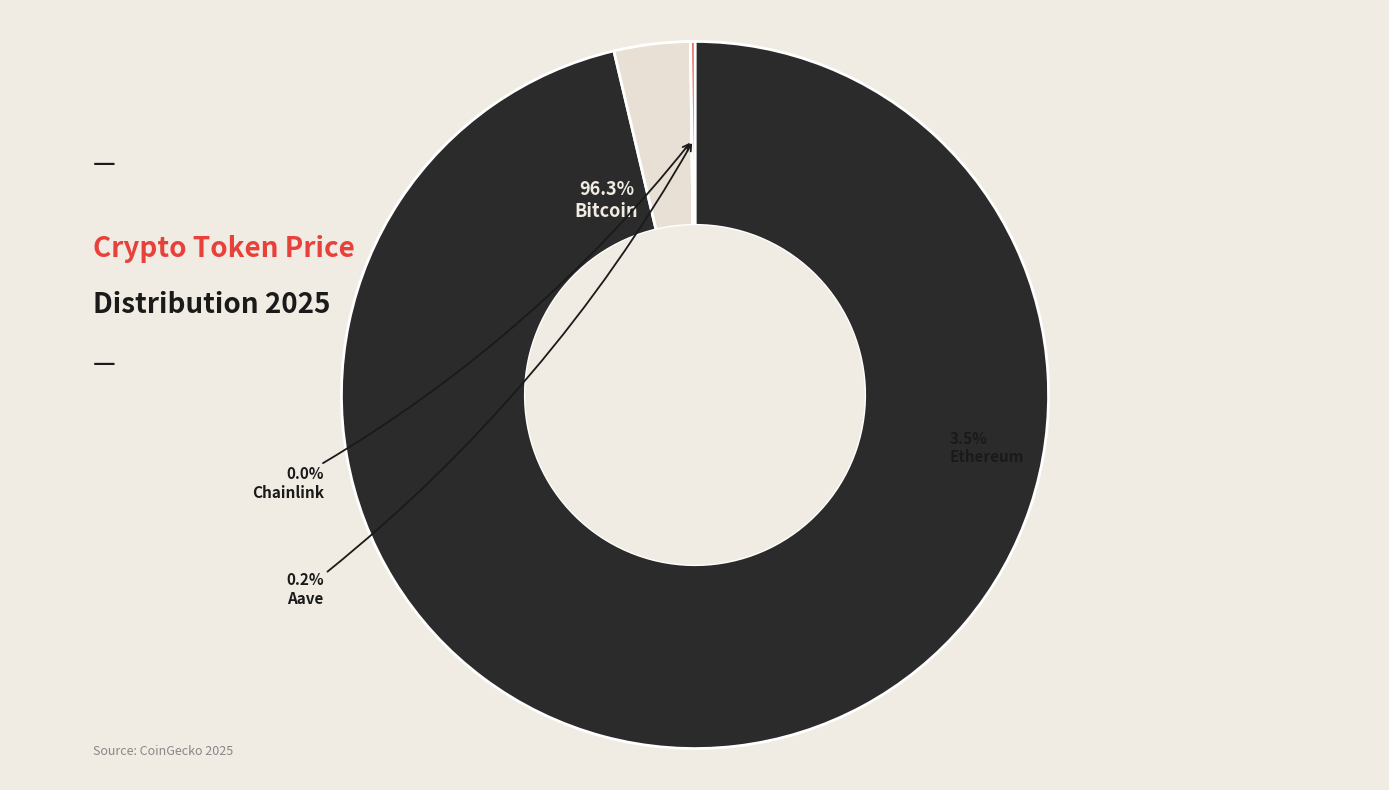

Which category has the biggest portion of the pie?

Bitcoin